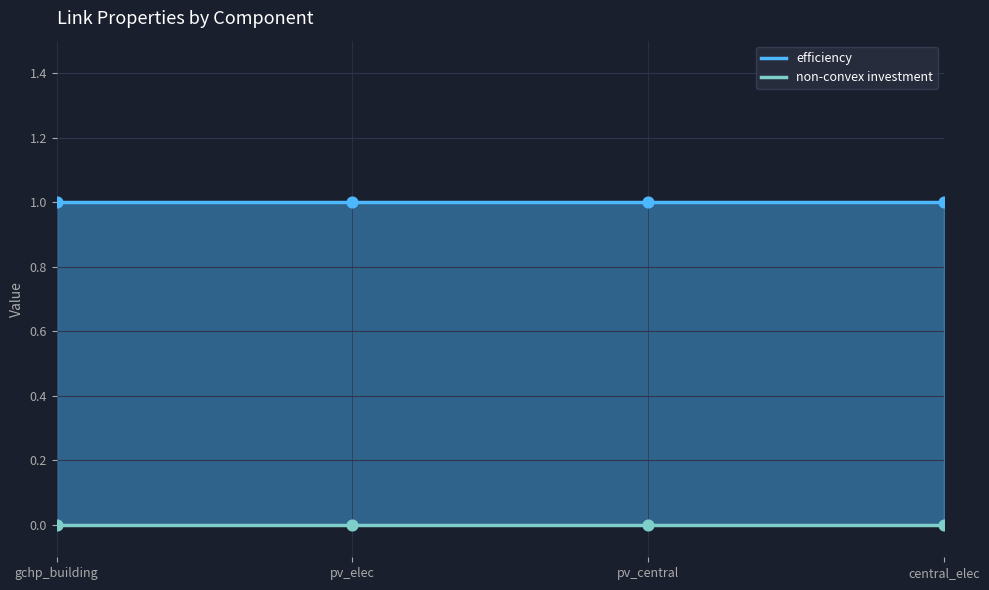

Which series has the widest spread of Y values?

efficiency